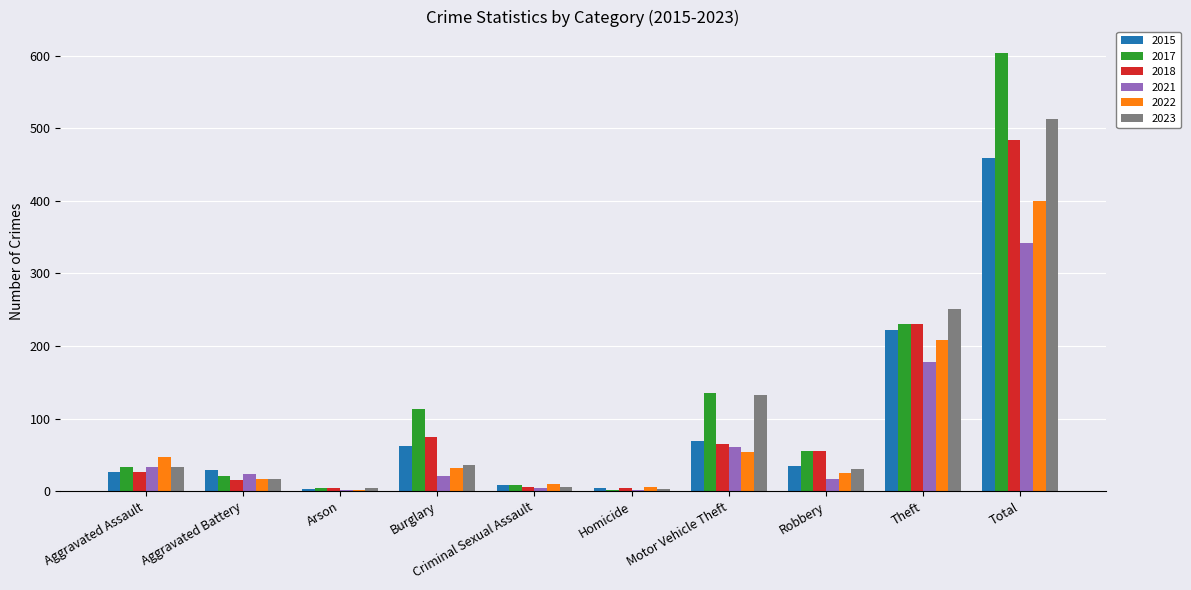

What value does the 2021 series have at Theft, to the nearest 5?

180